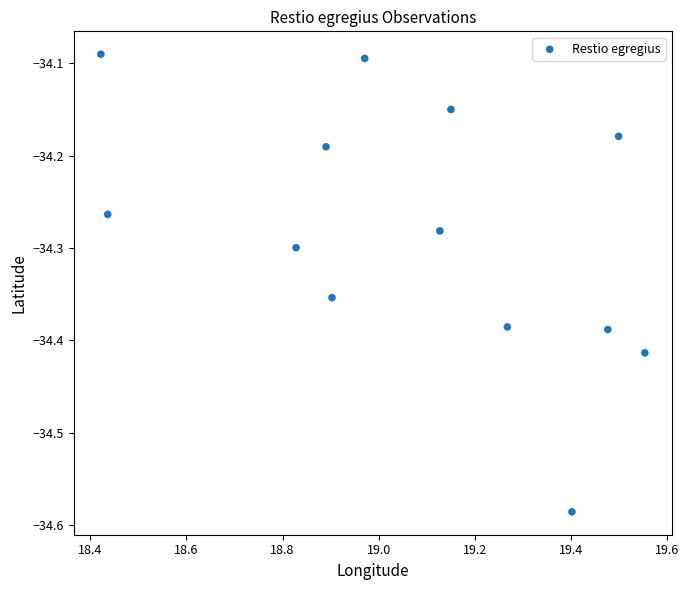

What is the range of Y values (max minus min)?

0.5